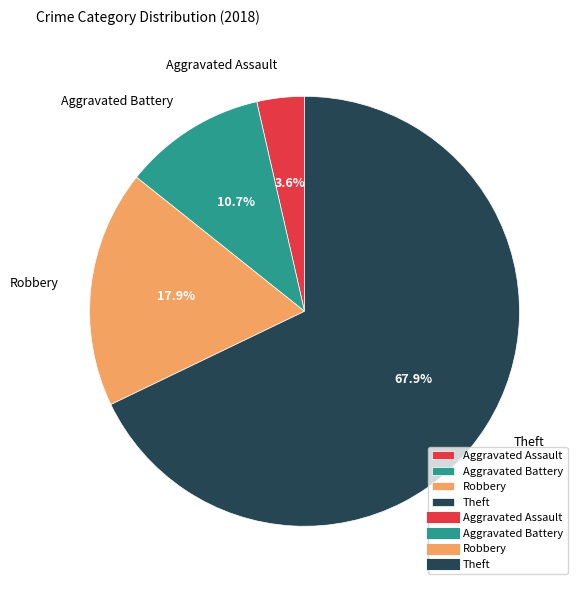

What is the total percentage of Aggravated Battery and Robbery?

28.6%